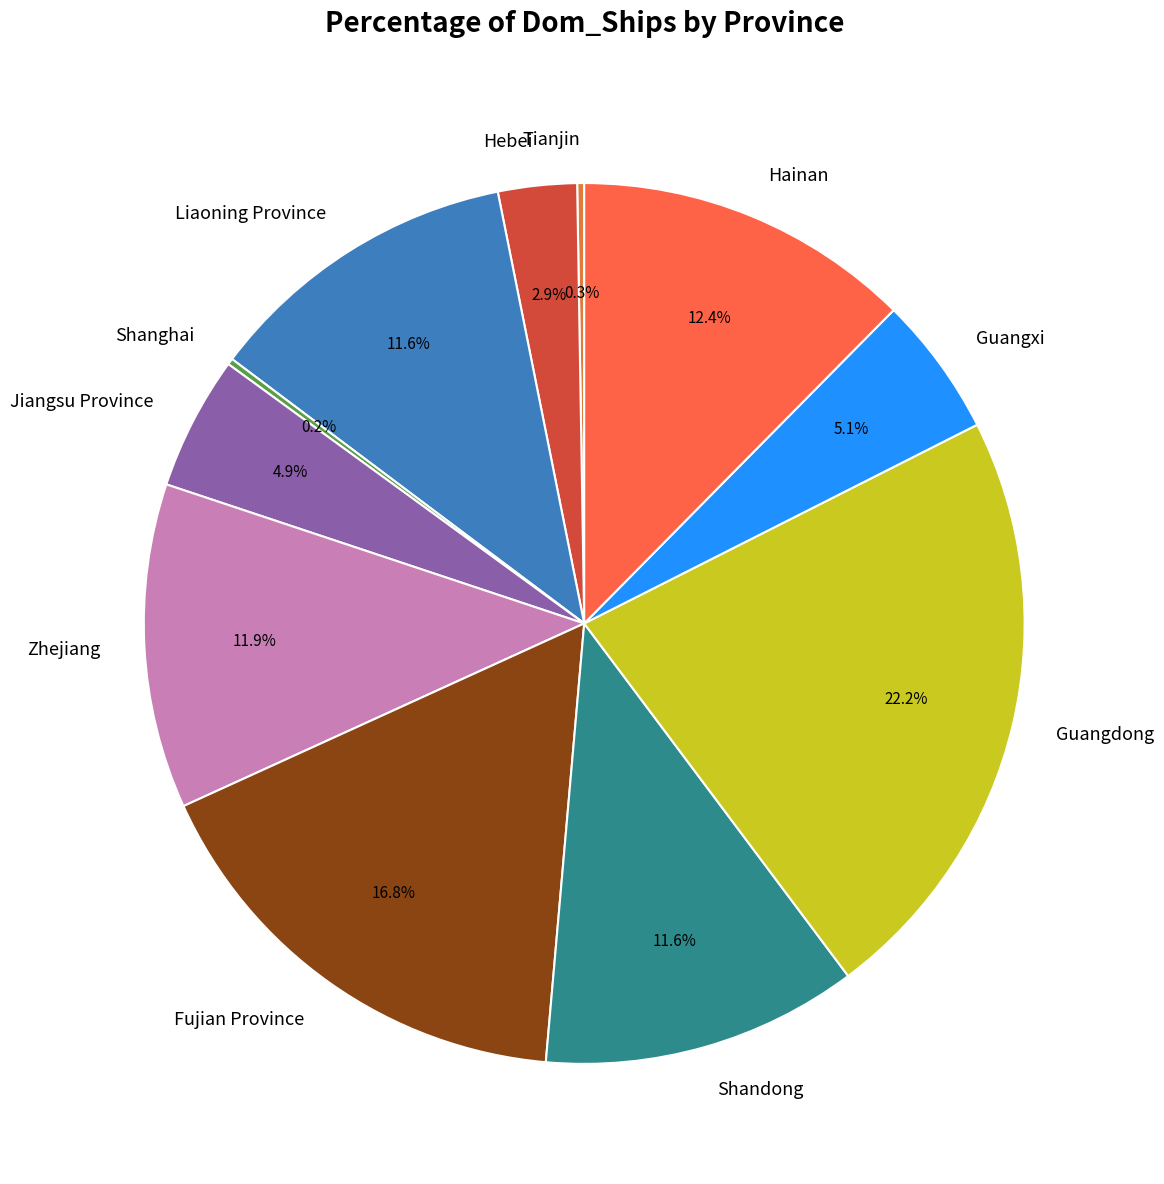

Is there a majority slice in this chart?

No